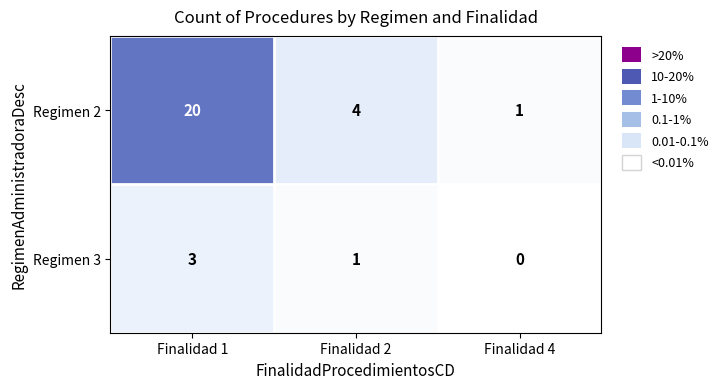

What is the average value of the Regimen 2 series?

8